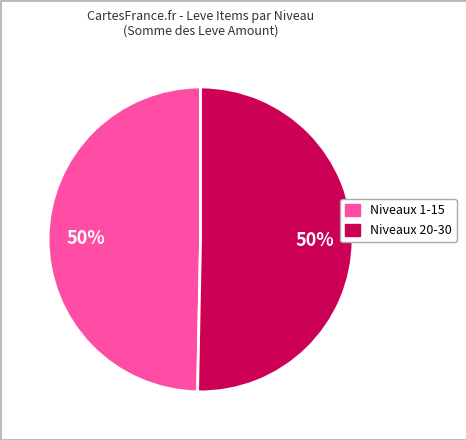

To the nearest percent, what is the average slice percentage?

50%